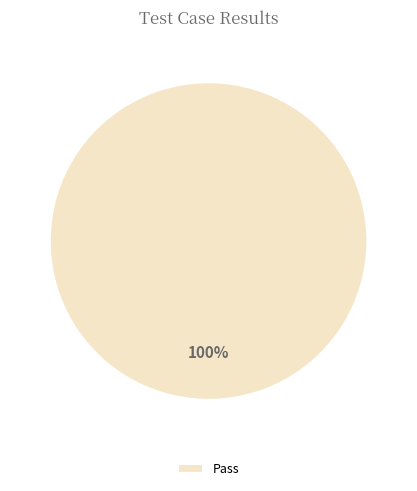

What percentage is the Pass slice, to the nearest percent?

100%